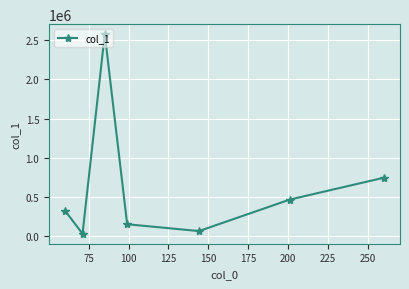

What is the sum of all values?

4365681.3